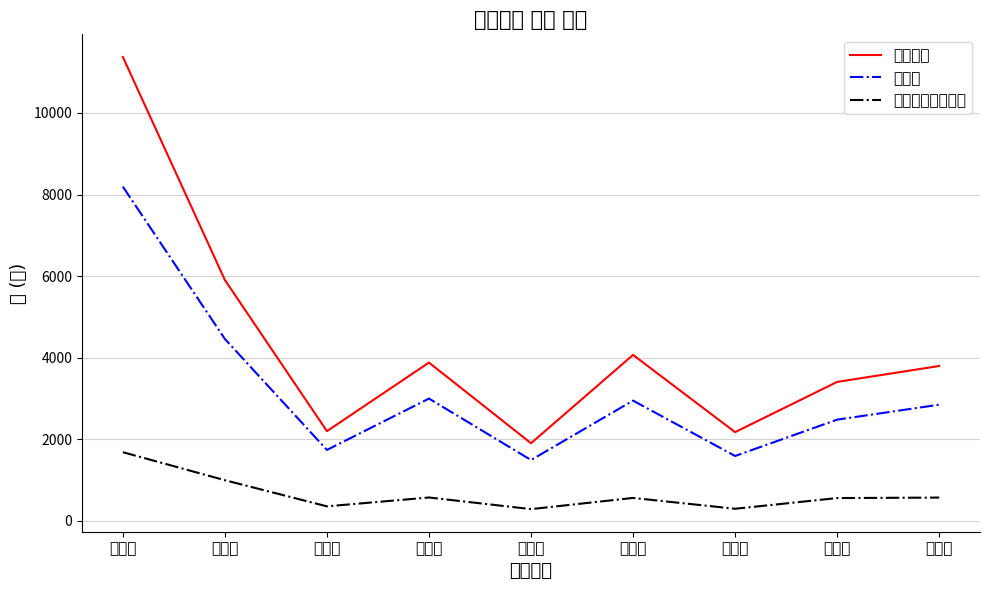

Reading left to right, transcribe all the data shown in this chart.

선거인수: 11374	5903	2196	3878	1900	4066	2172	3404	3794
투표수: 8193	4457	1735	2995	1488	2945	1587	2478	2845
열린우리당박명재: 1680	993	352	569	284	558	293	555	567